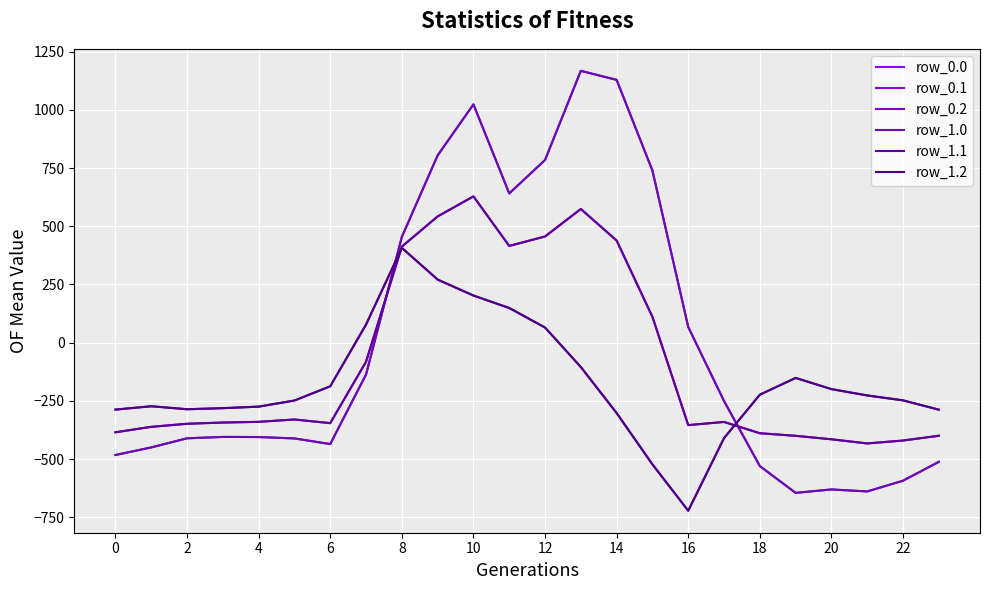

Does the chart have visible grid lines?

Yes